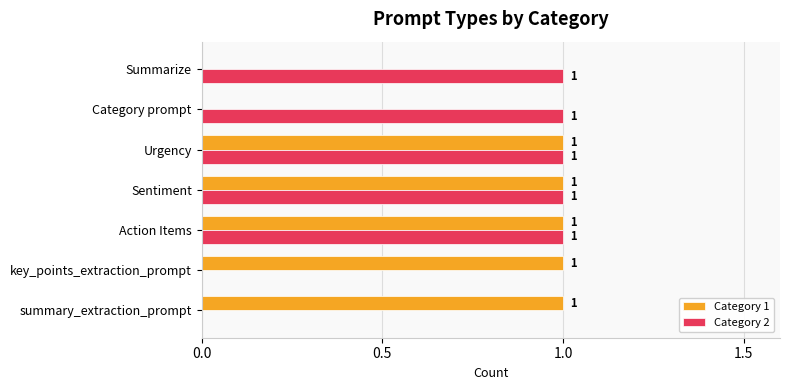

True or false: Category 2 has a value of 1 at Summarize.

True